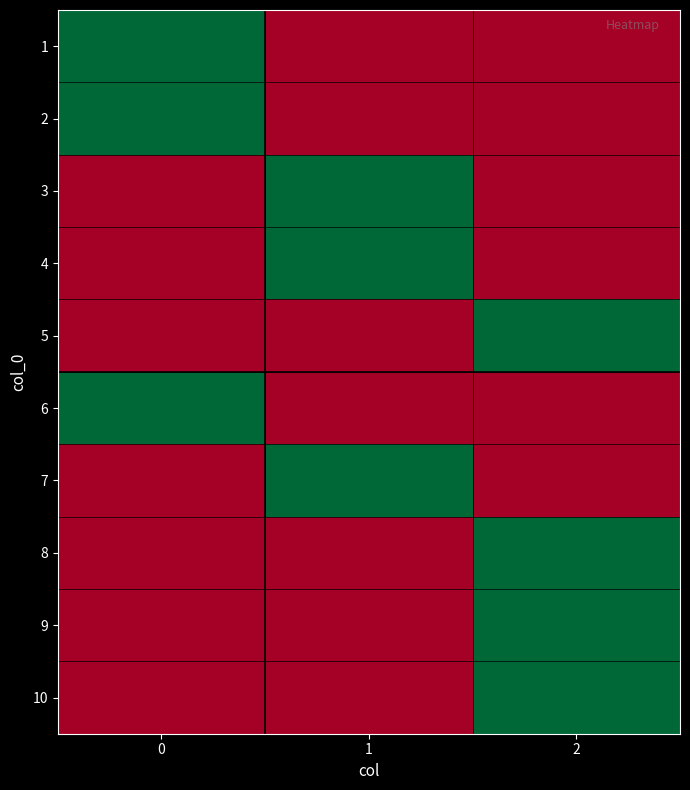

At 1, list the series in order from smallest to largest.

1, 2, 5, 6, 8, 9, 10, 3, 4, 7